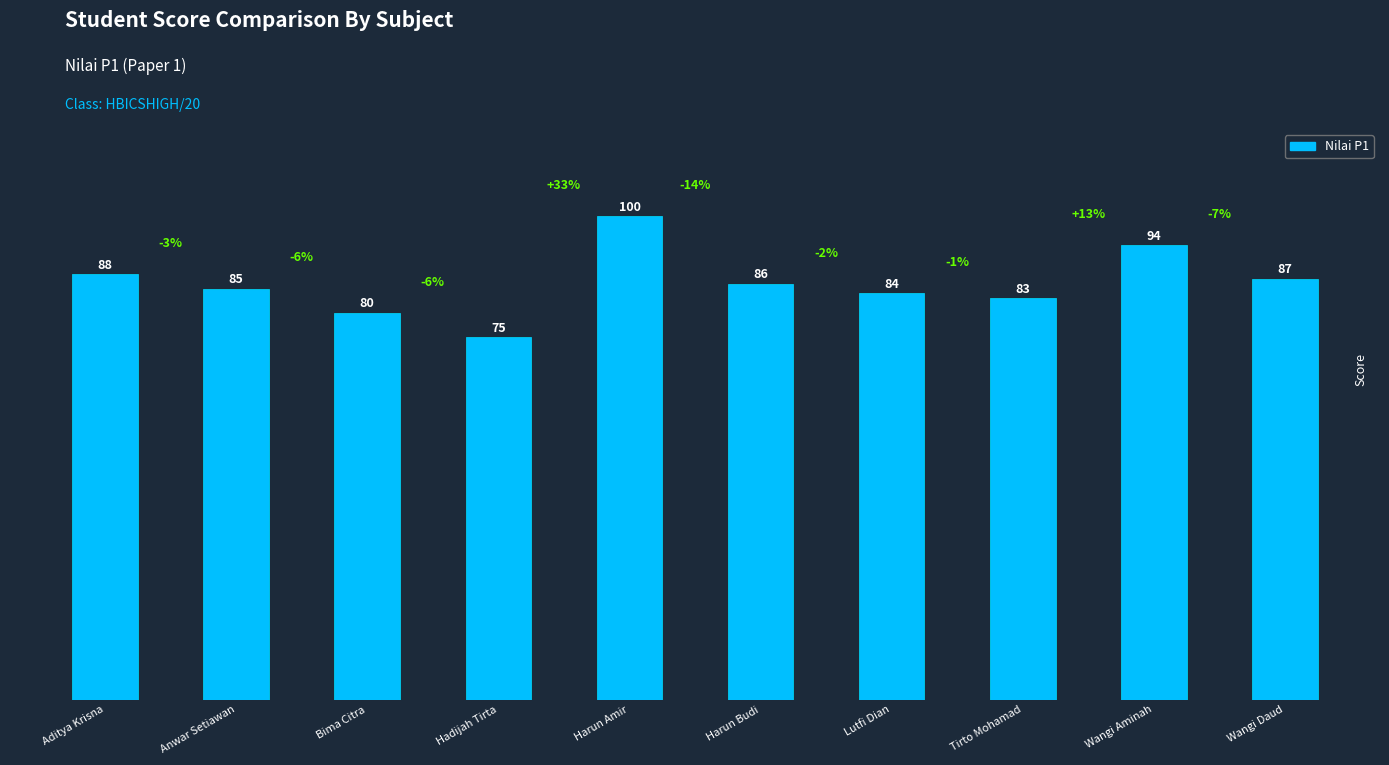

Does the chart contain stacked bars?

No